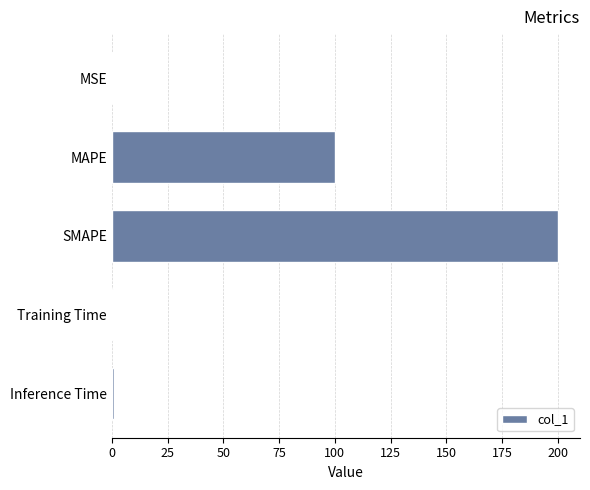

Which label corresponds to the largest value in the chart?

SMAPE